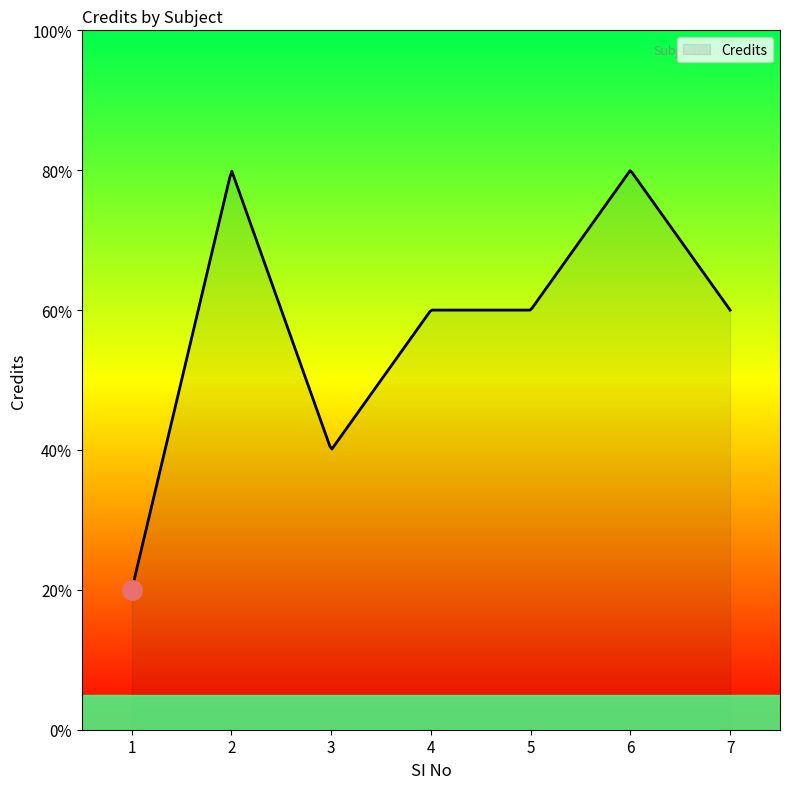

True or false: the data has more than 2 interior local peaks.

False